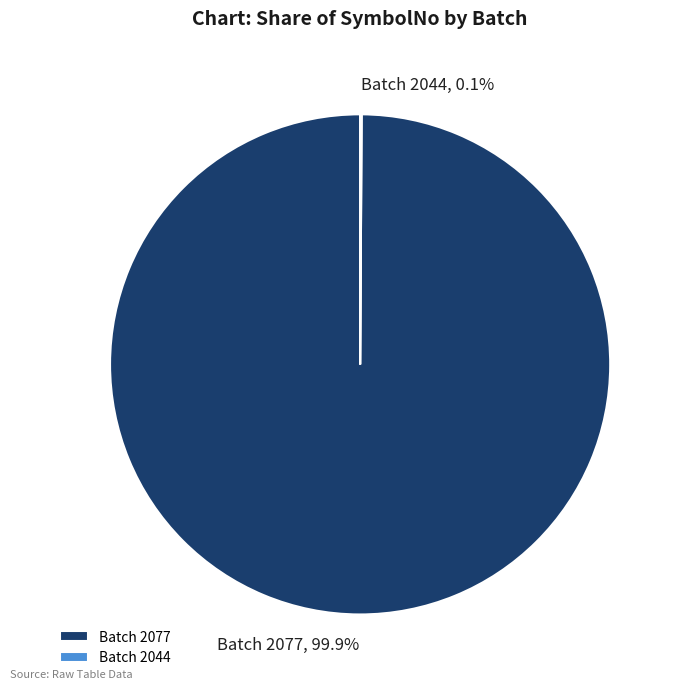

Which slice is the largest?

Batch 2077